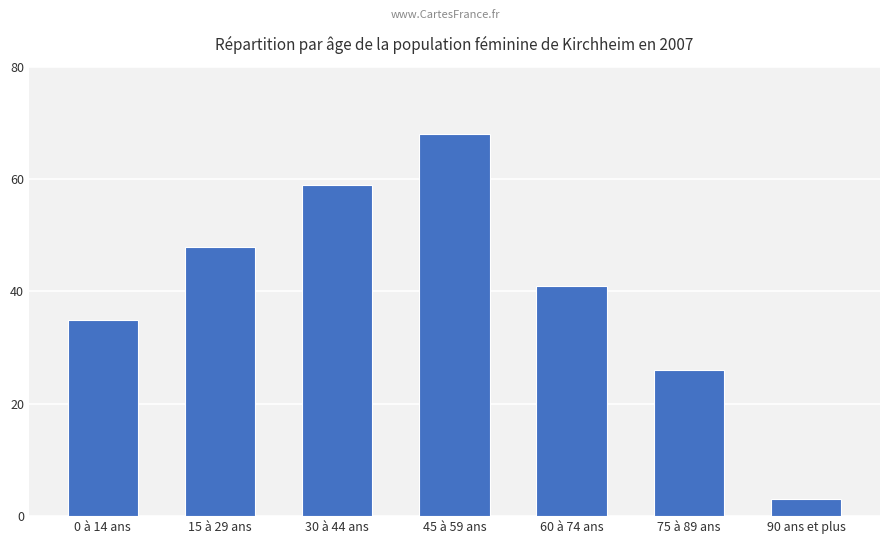

What is the change in value from 45 à 59 ans to 90 ans et plus?

-65